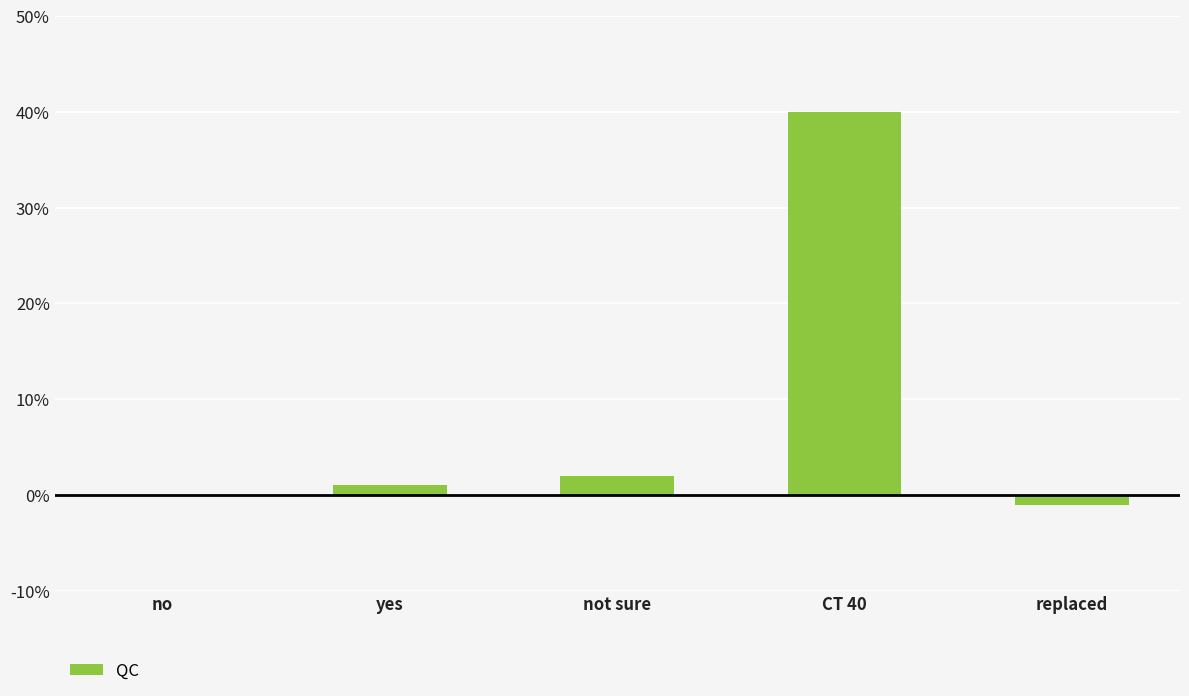

True or false: the data shows 25 at CT 40.

False